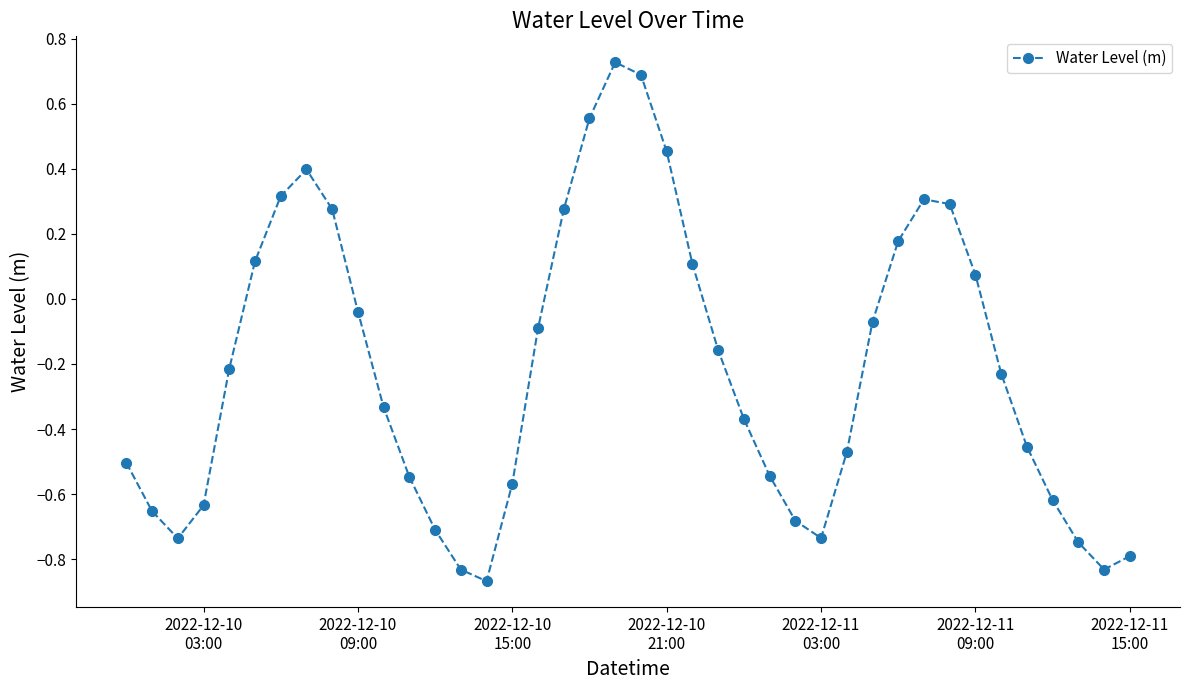

What is the difference between the maximum and minimum values?

1.6